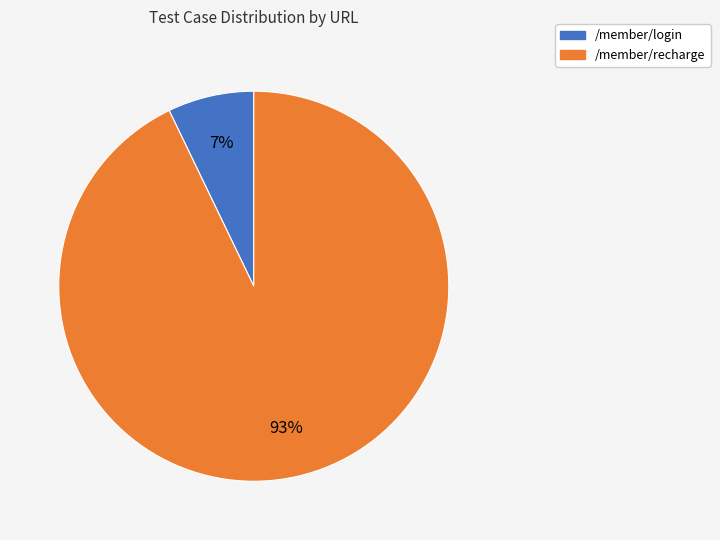

Which has a higher value, /member/recharge or /member/login?

/member/recharge